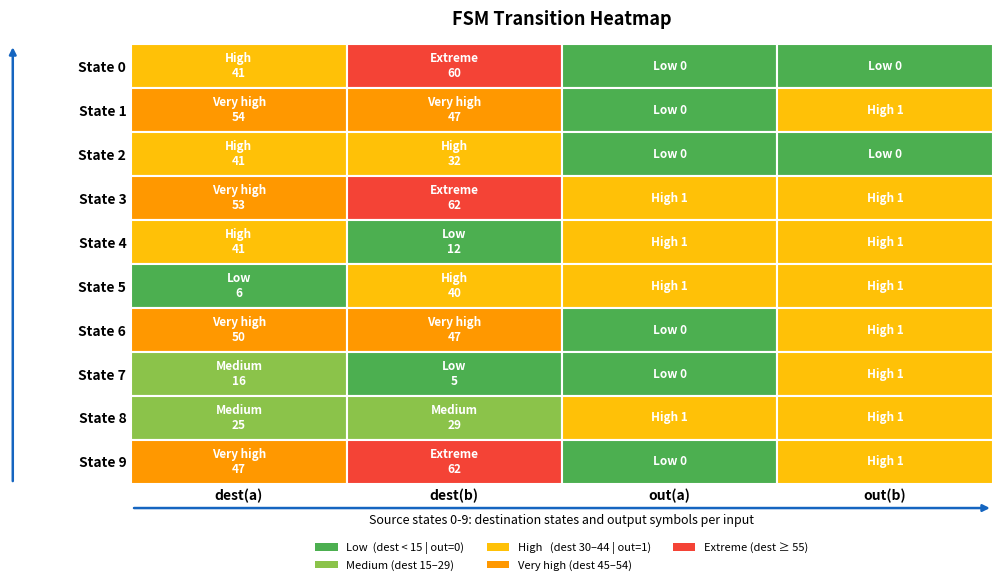

What is the total value across all series at 2?

4